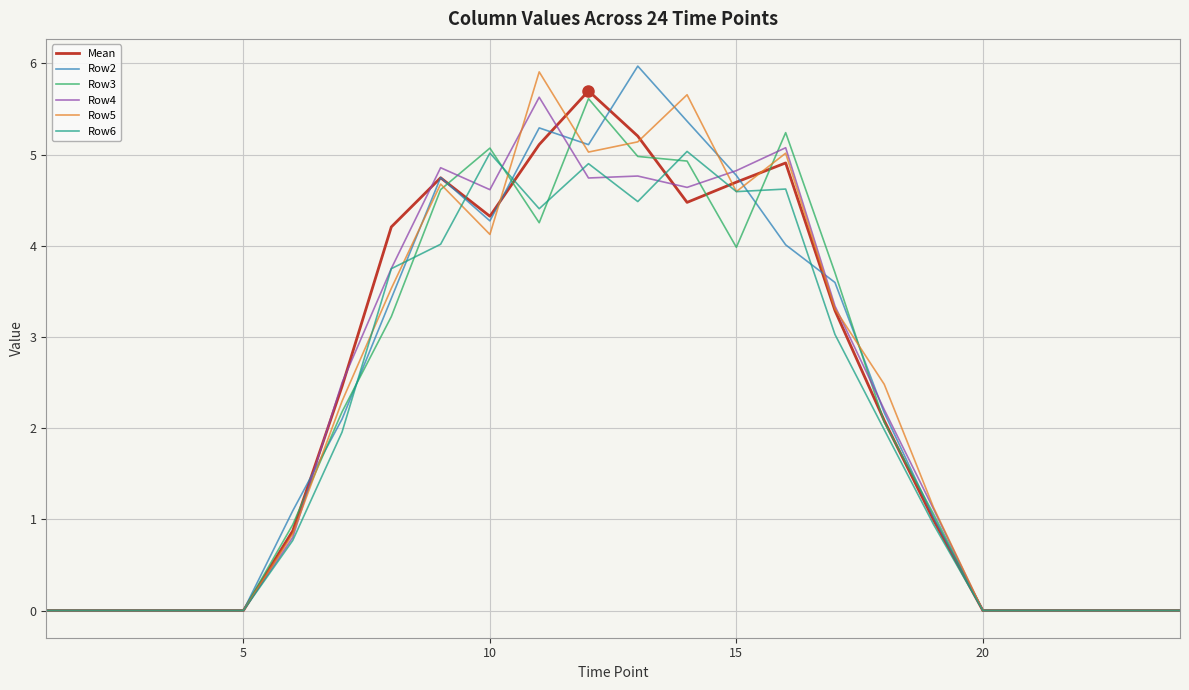

What is the greatest value displayed?

6.0